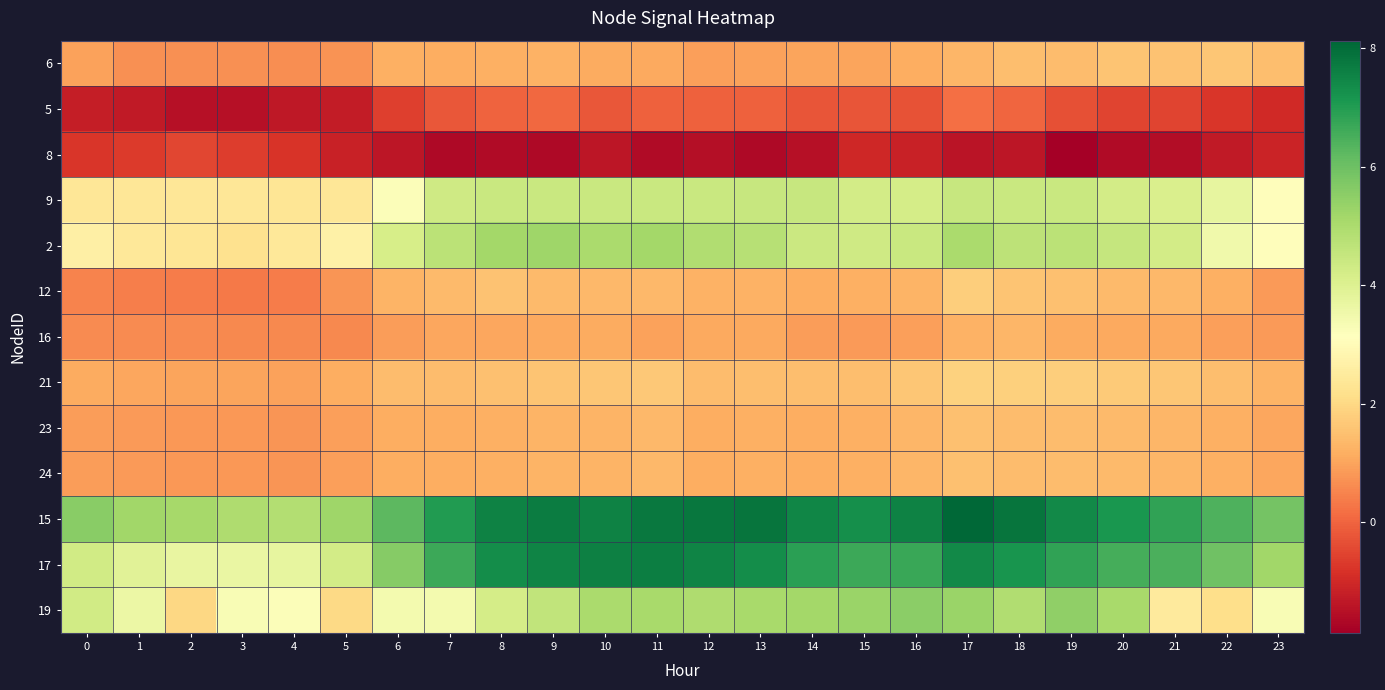

At how many categories does at least one series exceed 5?

22